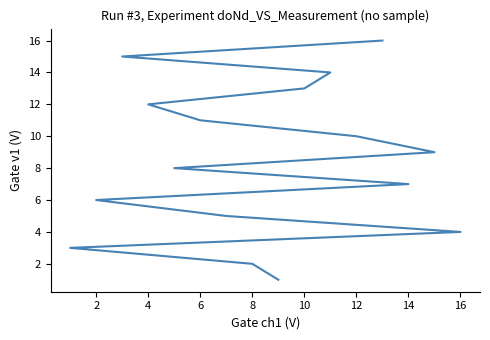

What is the maximum value shown in the chart?

16